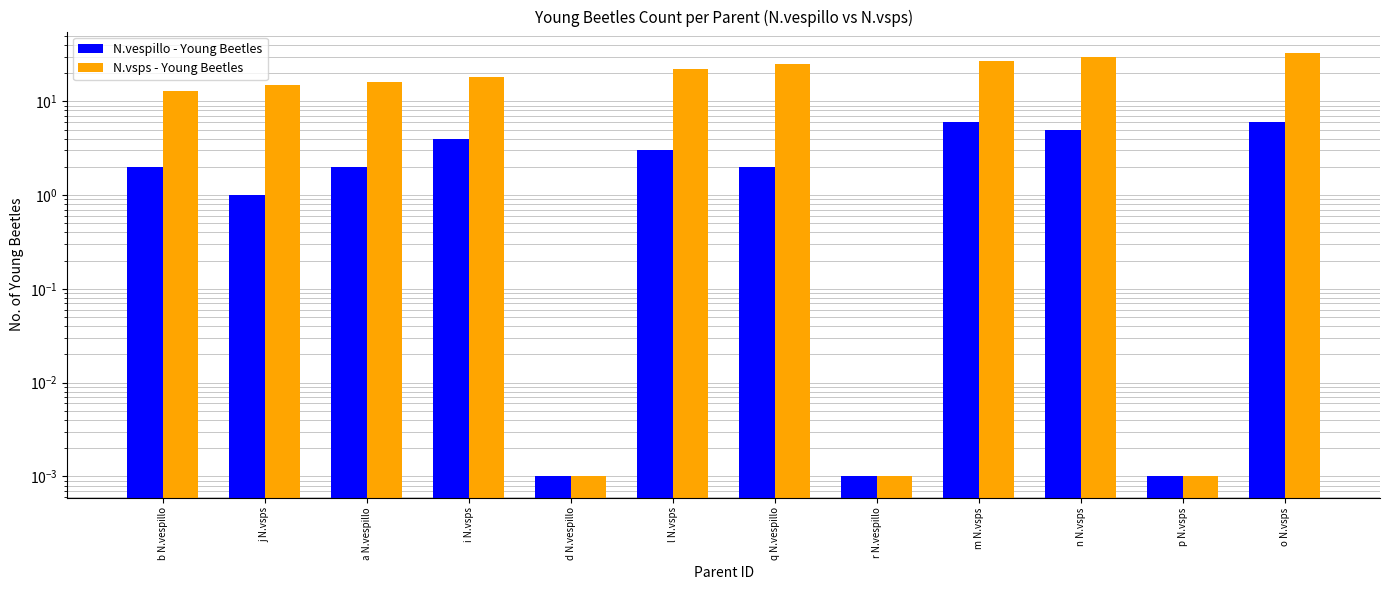

What are all the series names shown in the legend?

N.vespillo - Young Beetles, N.vsps - Young Beetles